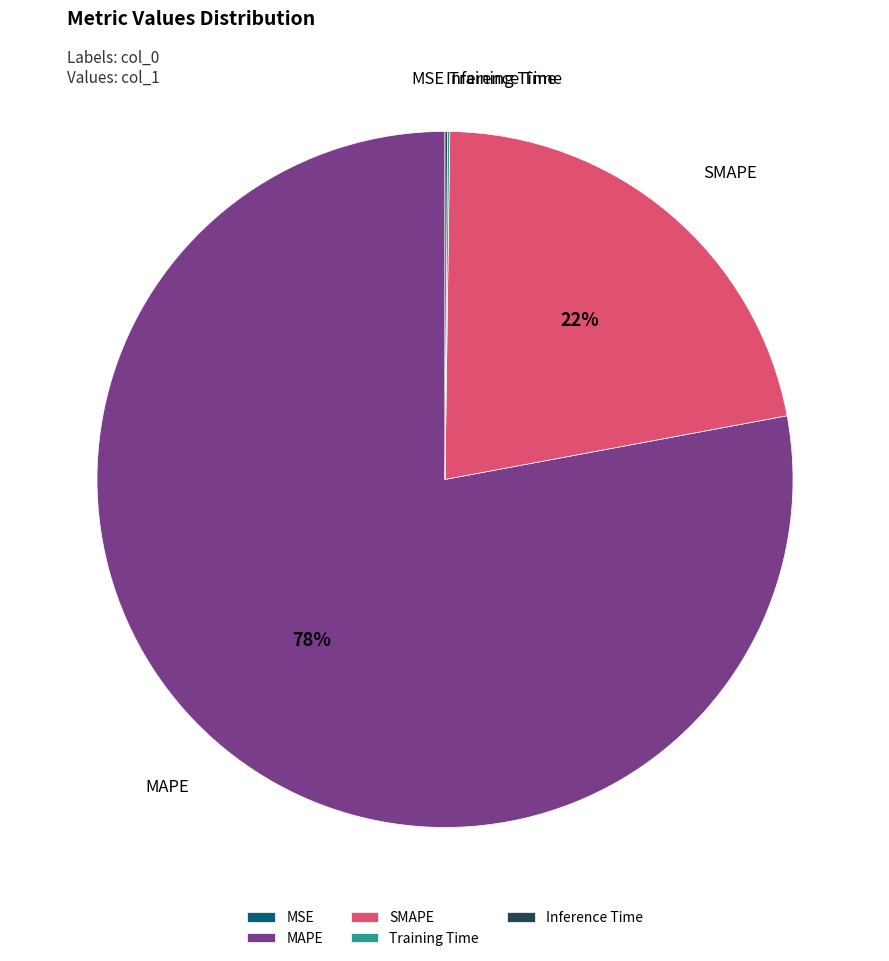

Is there any slice that represents more than half of the pie?

Yes